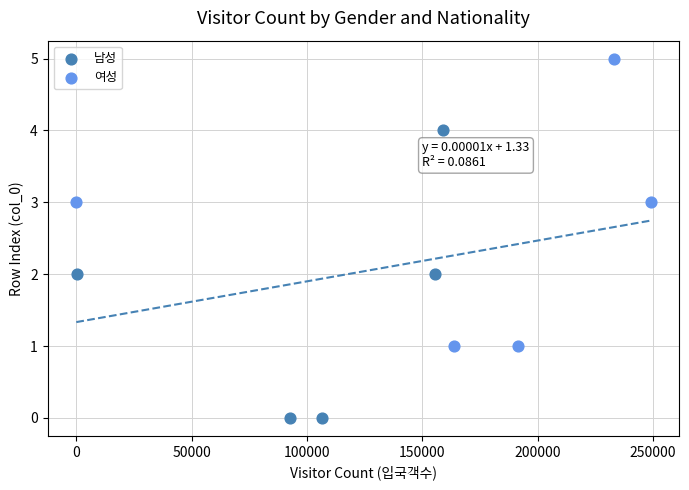

Which series contains the highest Y value?

여성